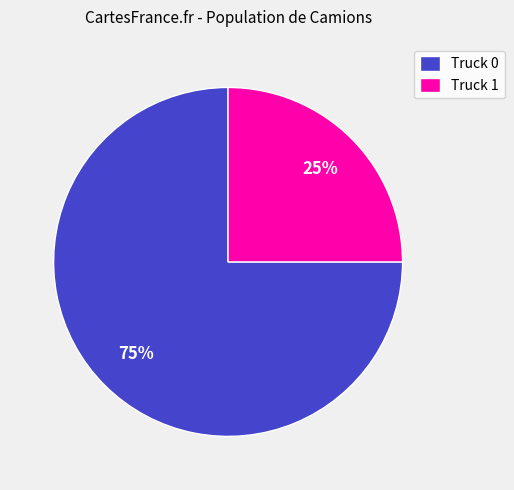

Which category has the smallest portion of the pie?

Truck 1